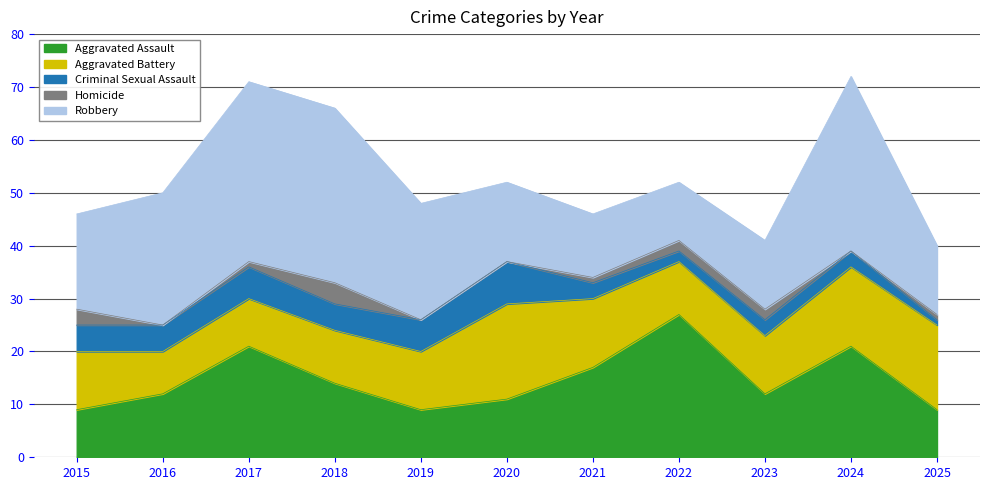

What is the value of the Criminal Sexual Assault point at the 6th from the left?

8